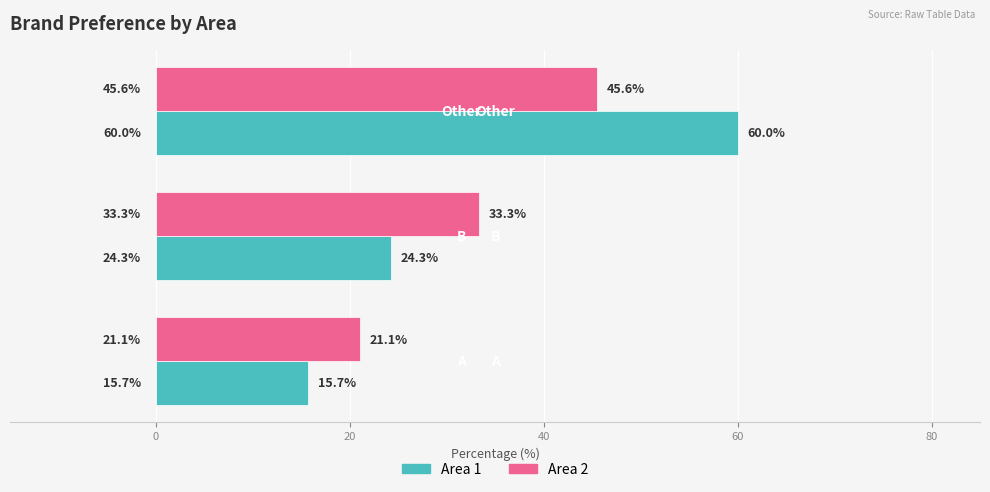

What is the smallest value displayed?

15.7